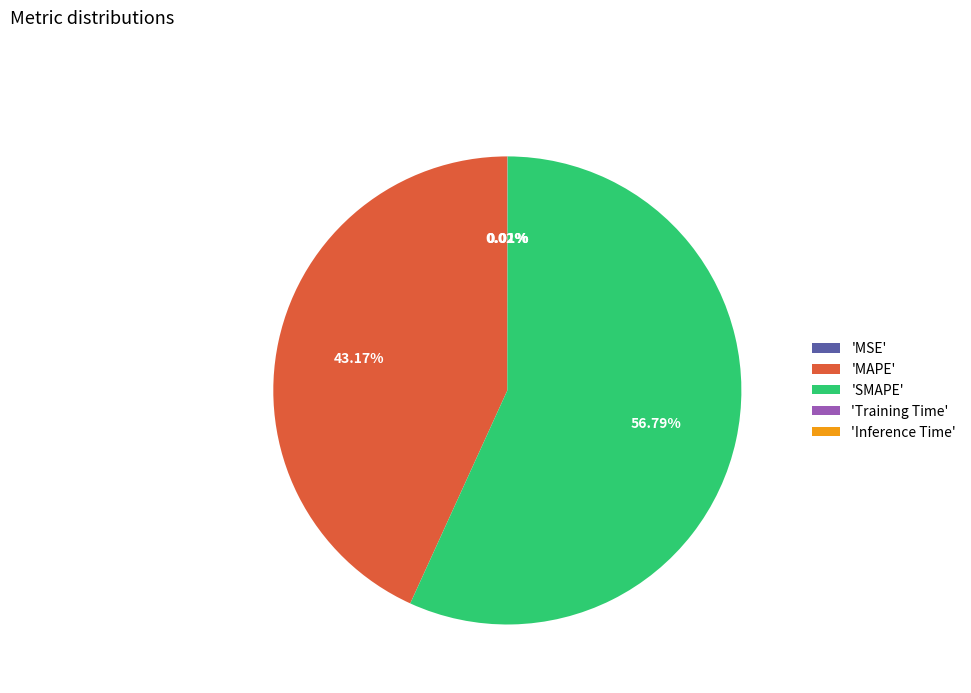

Which category has the biggest portion of the pie?

'SMAPE'